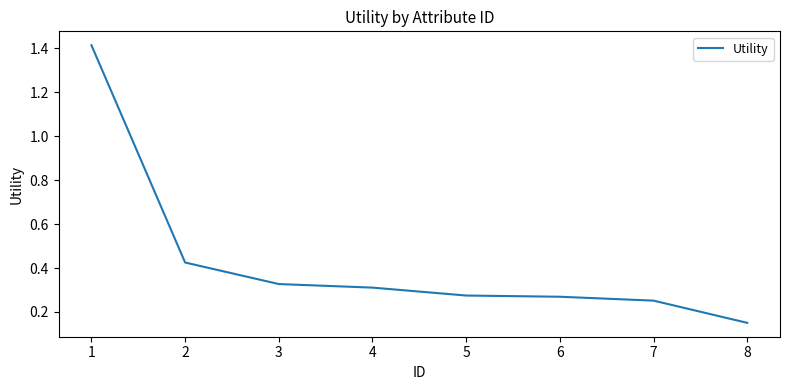

What is the difference between the maximum and minimum values?

1.3